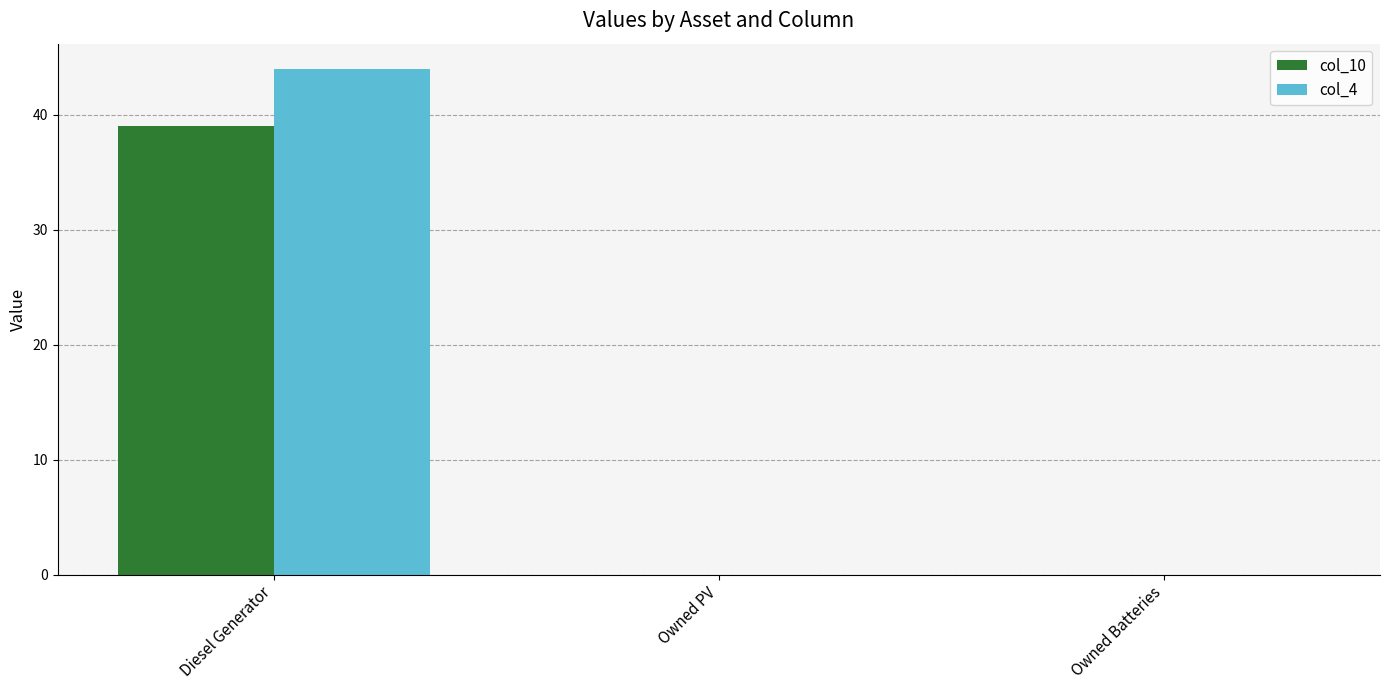

Is the value of col_4 at Diesel Generator greater than the value of col_10 at Owned Batteries?

Yes